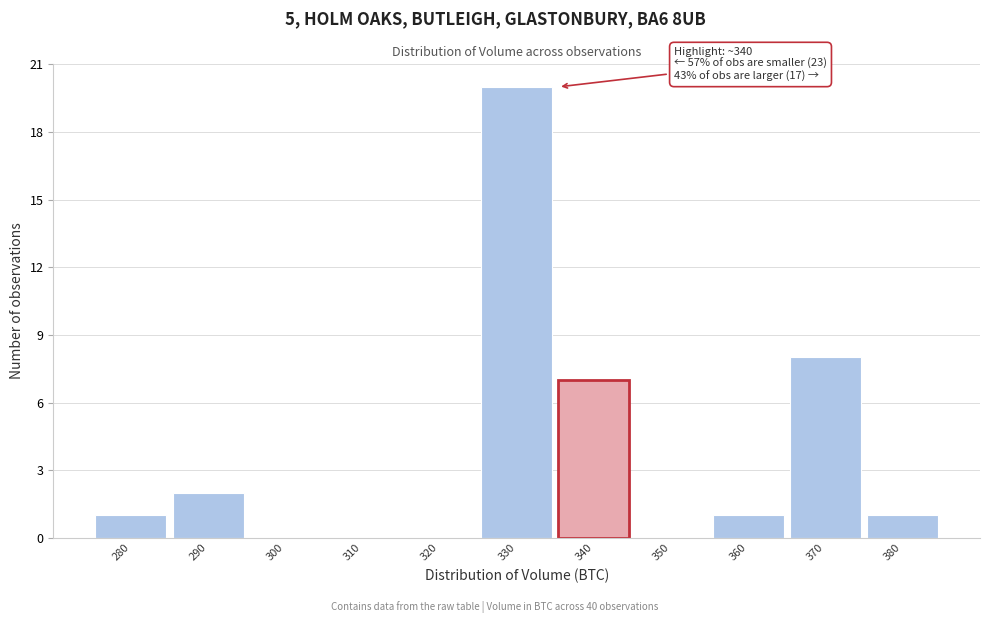

Reading left to right, transcribe all the data shown in this chart.

280=1	290=2	300=0	310=0	320=0	330=20	340=7	350=0	360=1	370=8	380=1